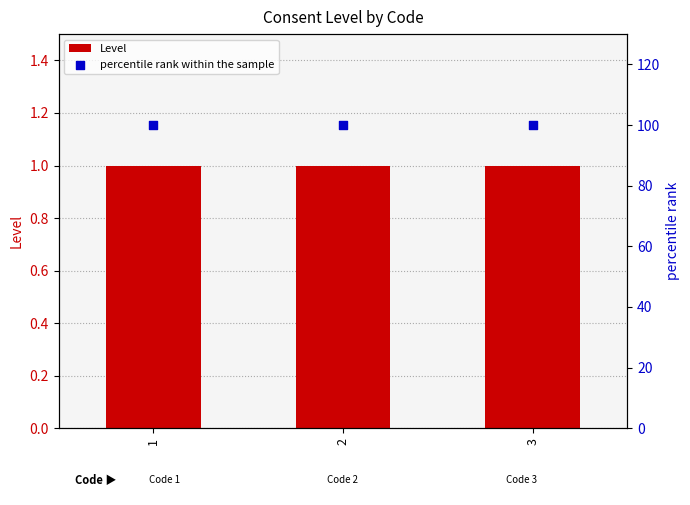

At which category is the sum across all series the highest?

1